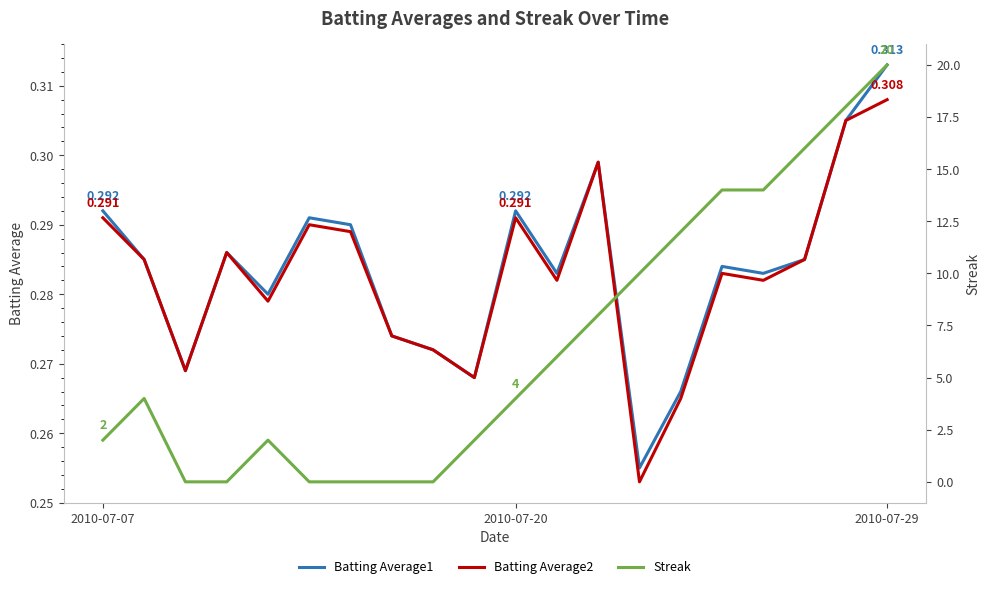

Which series changed the most between 2010-07-29 and 13?

Streak